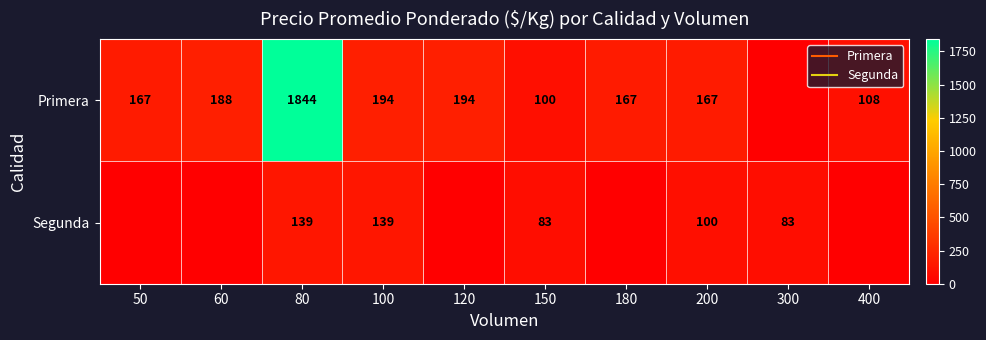

Read the Primera value at 180.

167